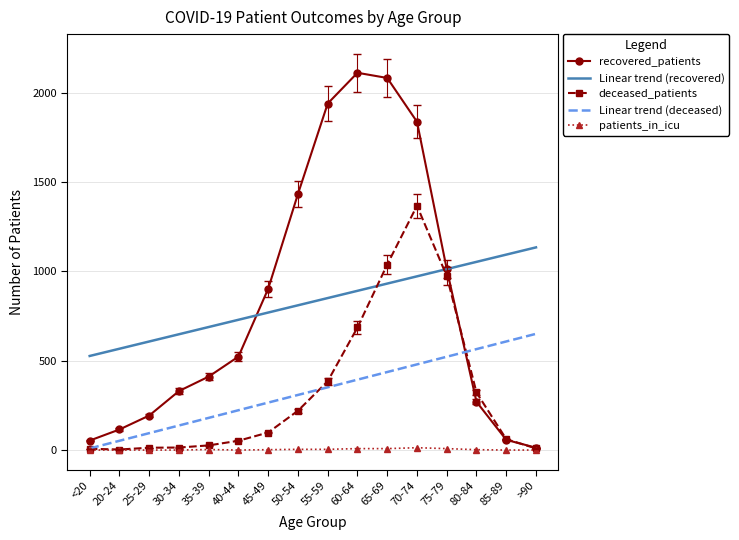

True or false: Linear trend (recovered) and patients_in_icu intersect in this chart.

False